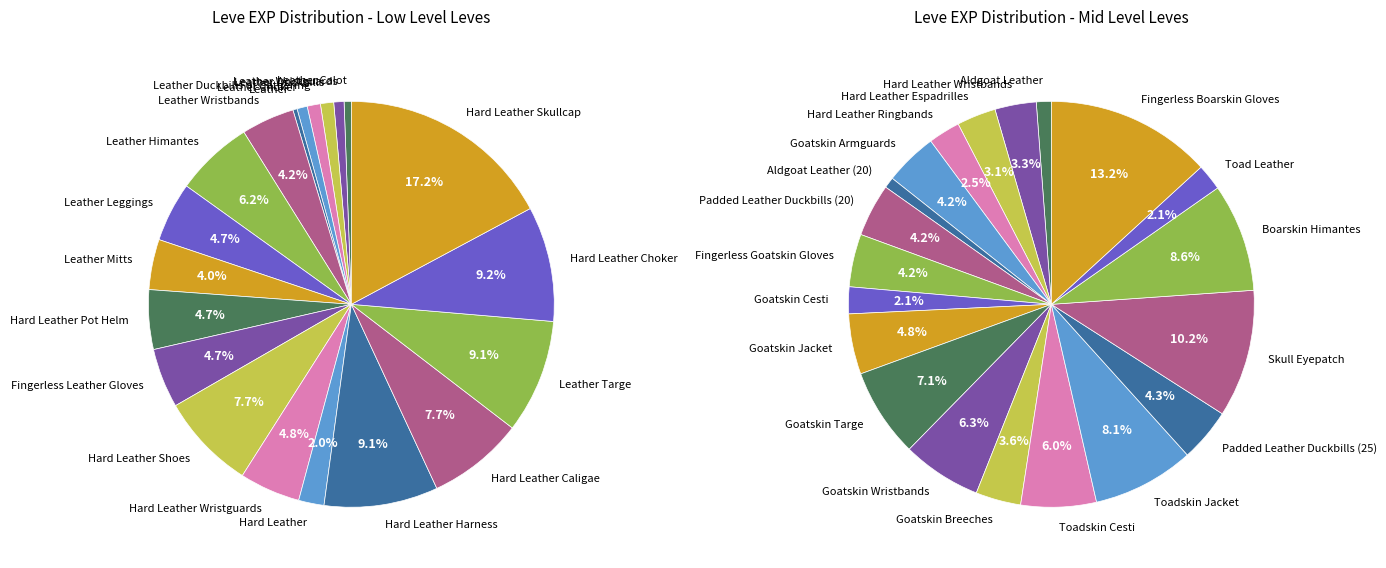

Is there any slice that represents more than half of the pie?

No